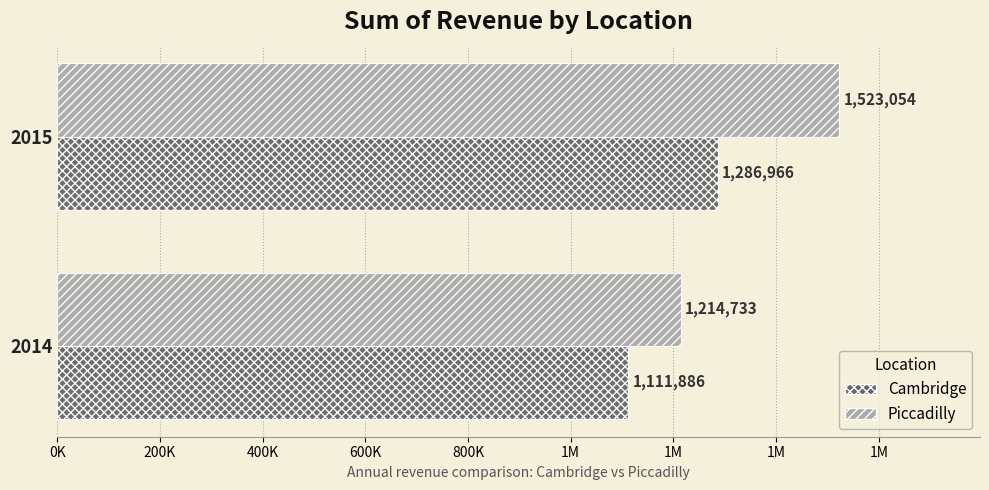

What are all the series names shown in the legend?

Cambridge, Piccadilly